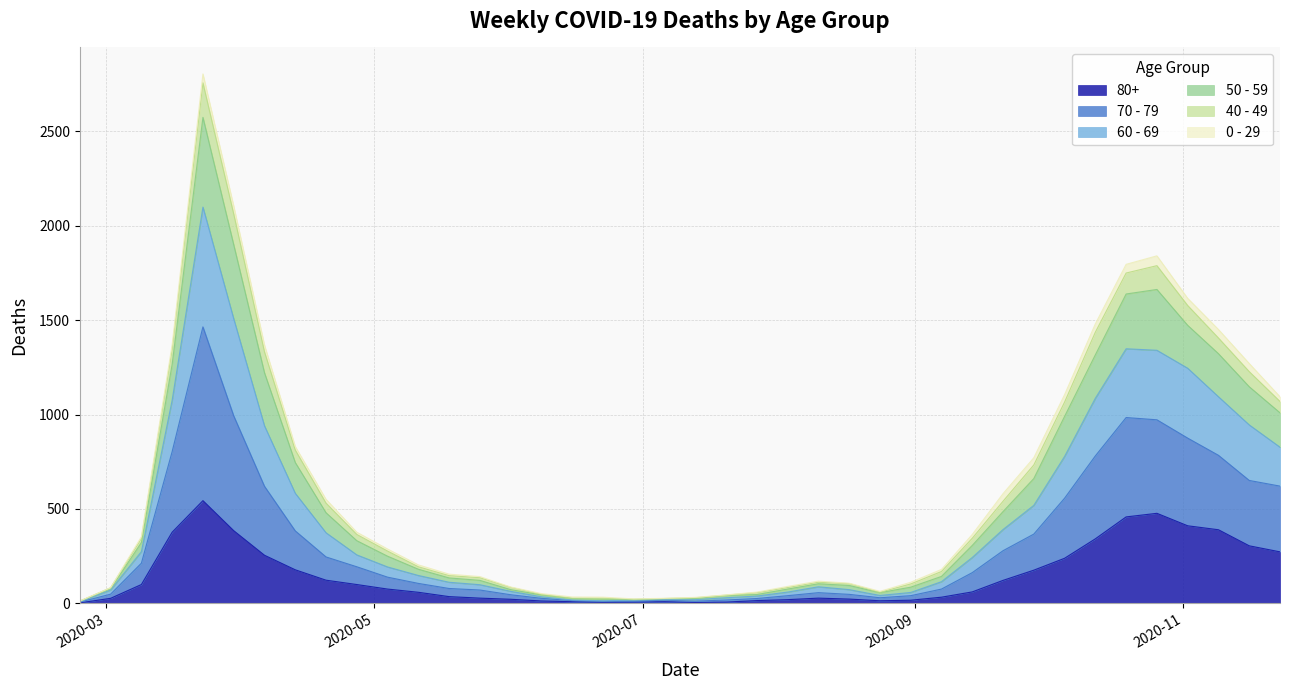

Is the value of 70 - 79 at 2020-08-03 greater than the value of 50 - 59 at 2020-11-23?

No